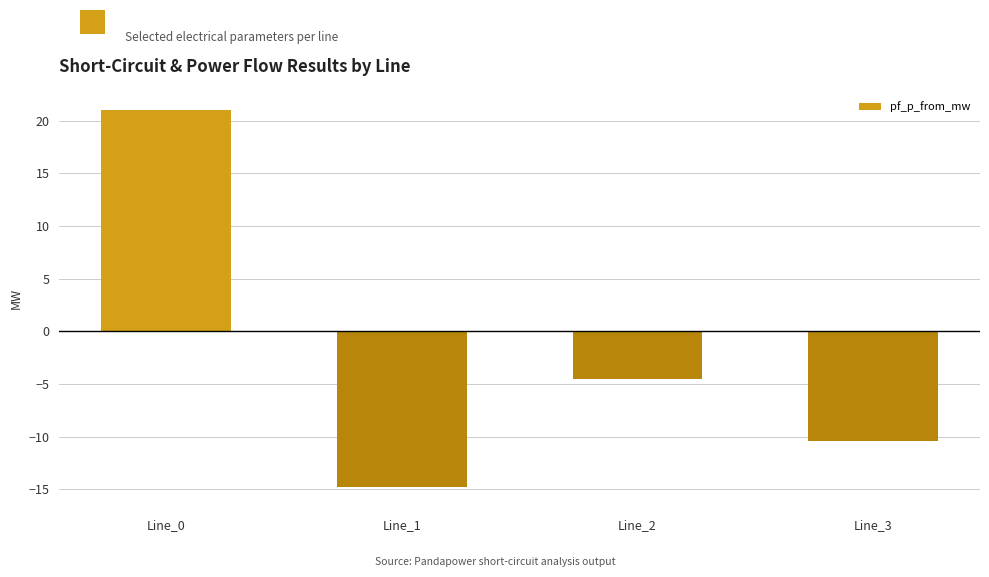

Reading right to left, transcribe all the data shown in this chart.

-10.4	-4.5	-14.8	21.0